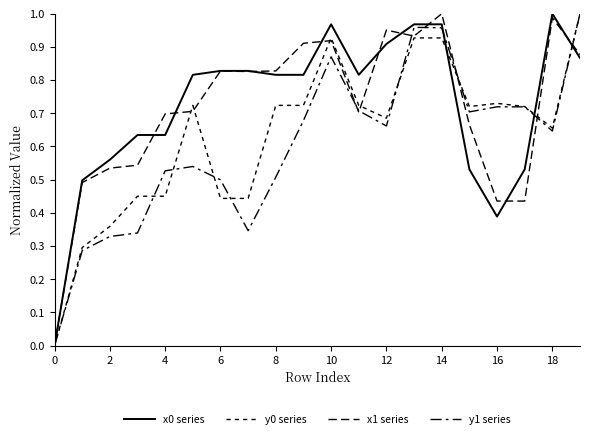

How many lines are shown in the chart?

4